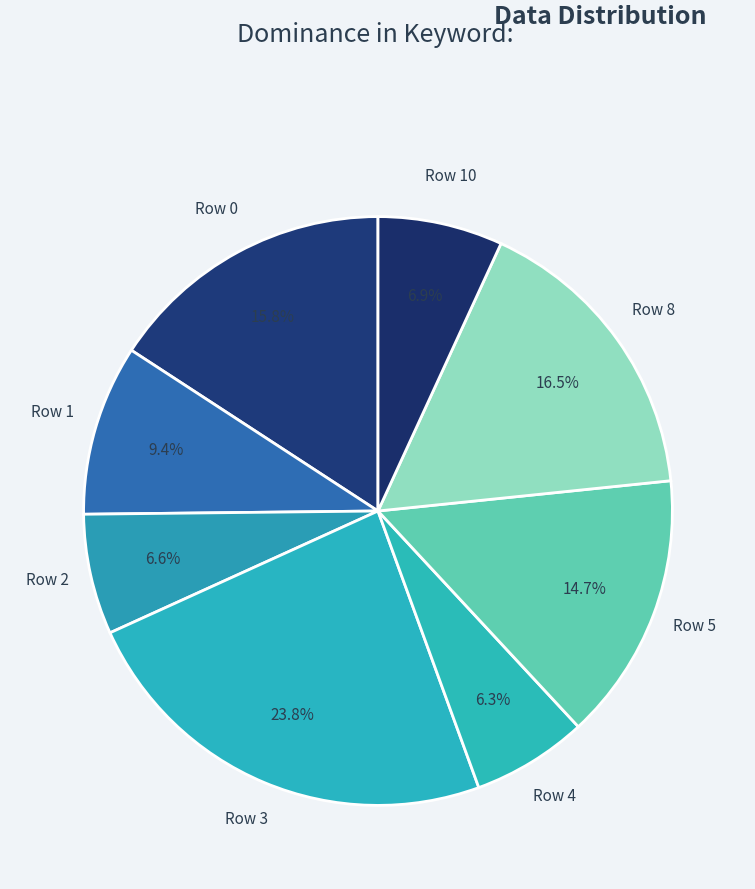

Is there a majority slice in this chart?

No